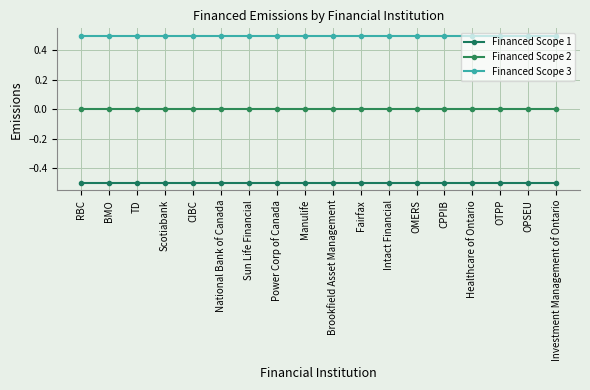

List the series in order of their overall mean, highest first.

Financed Scope 3, Financed Scope 2, Financed Scope 1